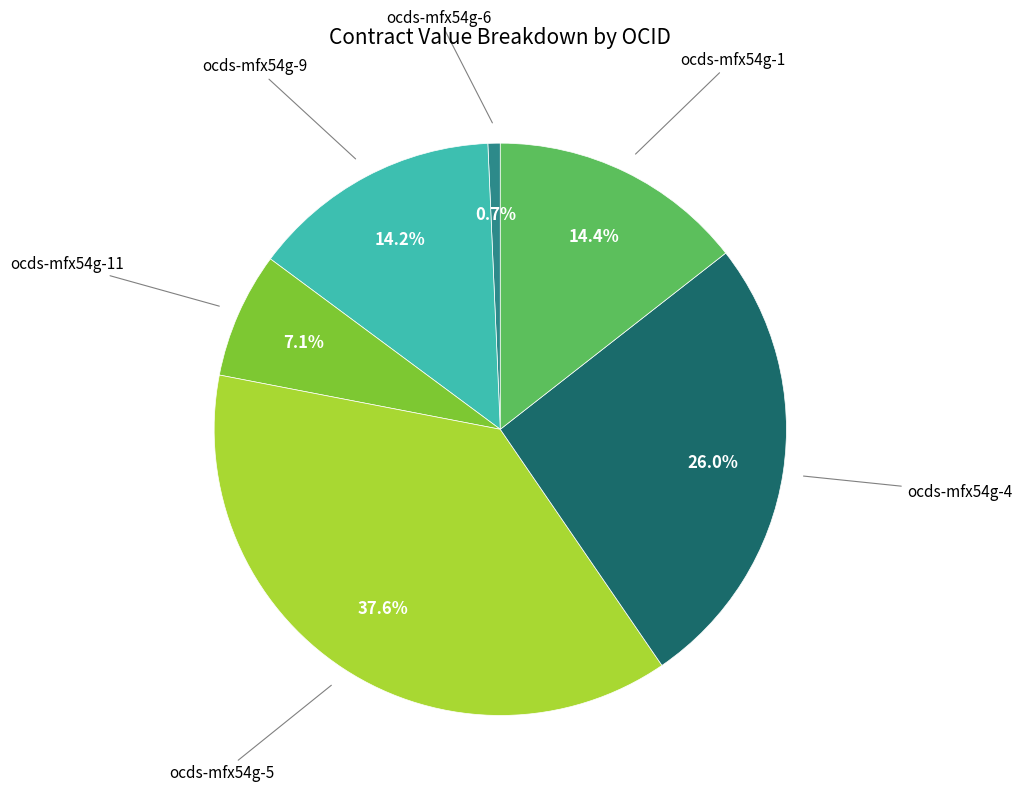

Is there a majority slice in this chart?

No